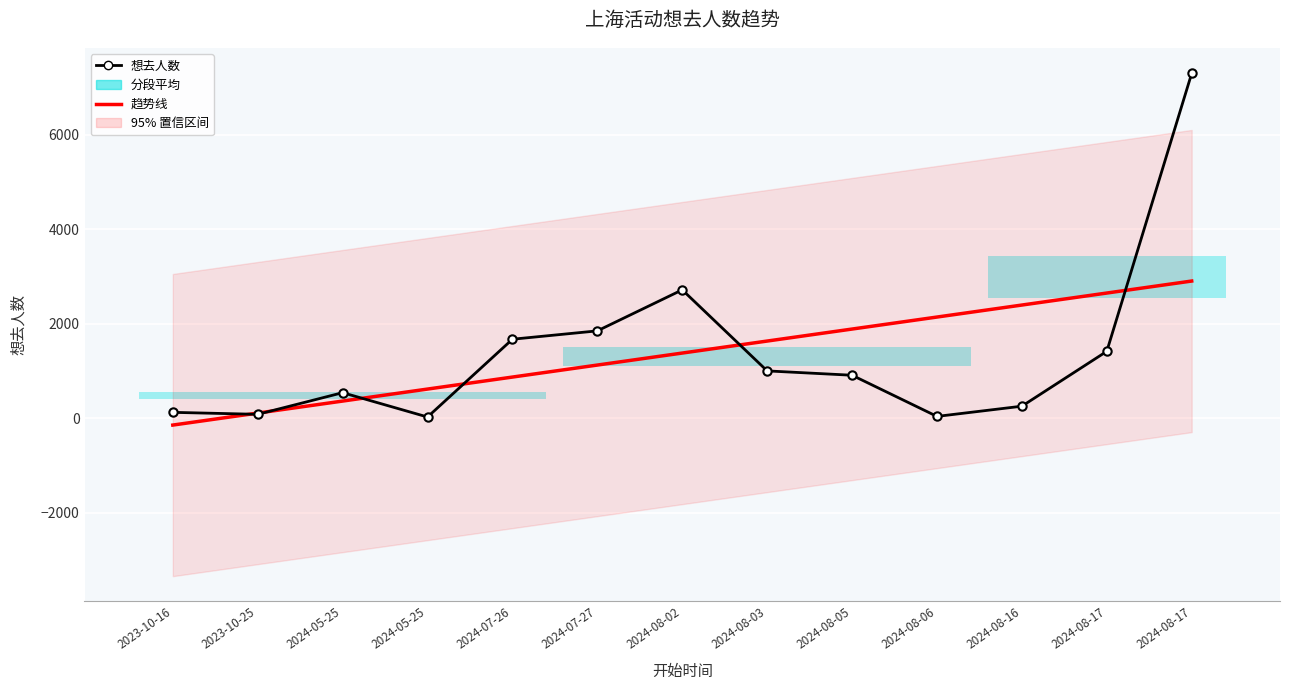

True or false: 想去人数 and 趋势线 intersect in this chart.

True